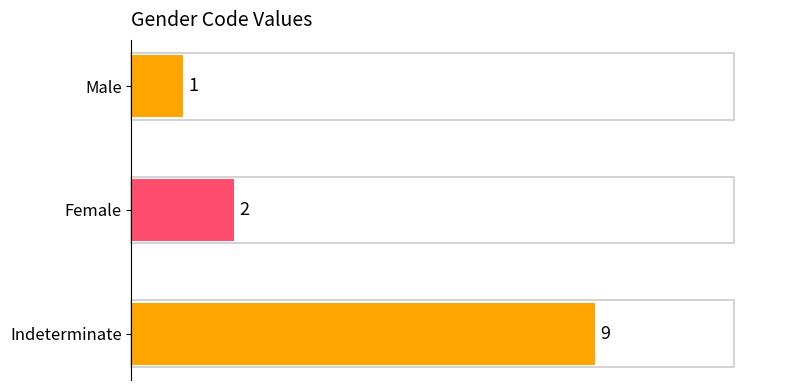

What is the greatest value displayed?

9